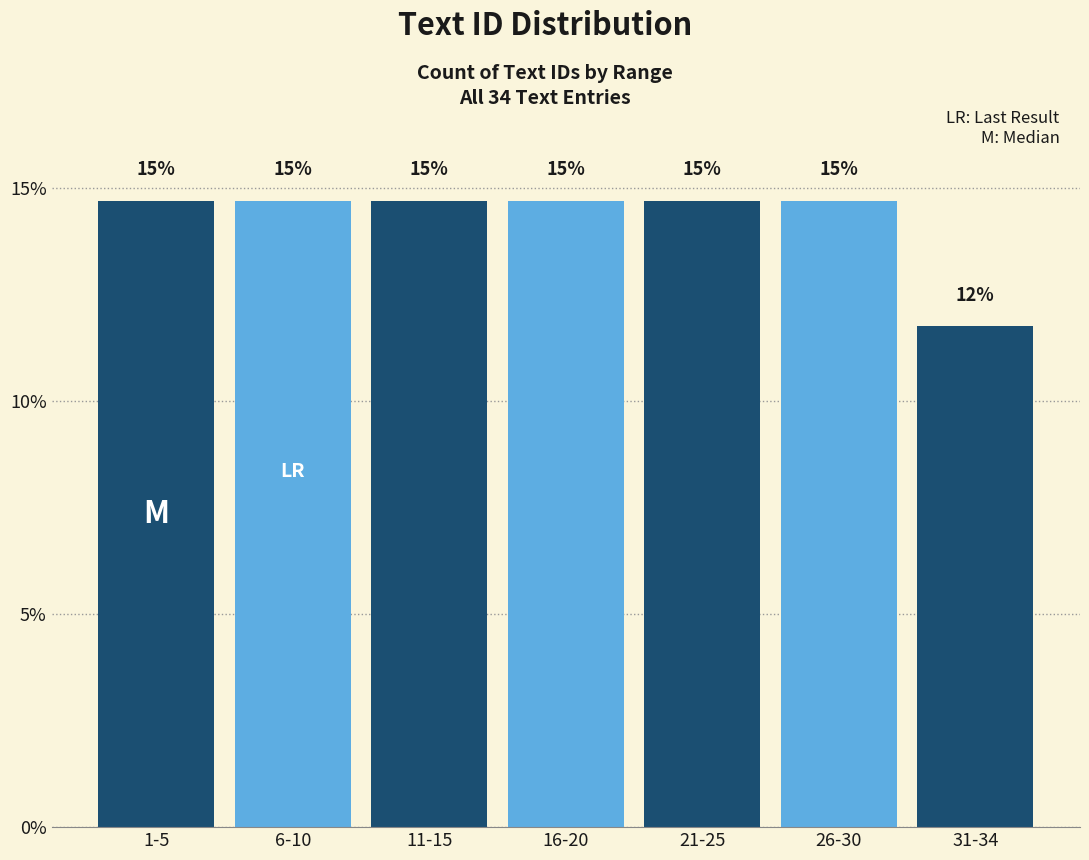

Are the bars horizontal?

No